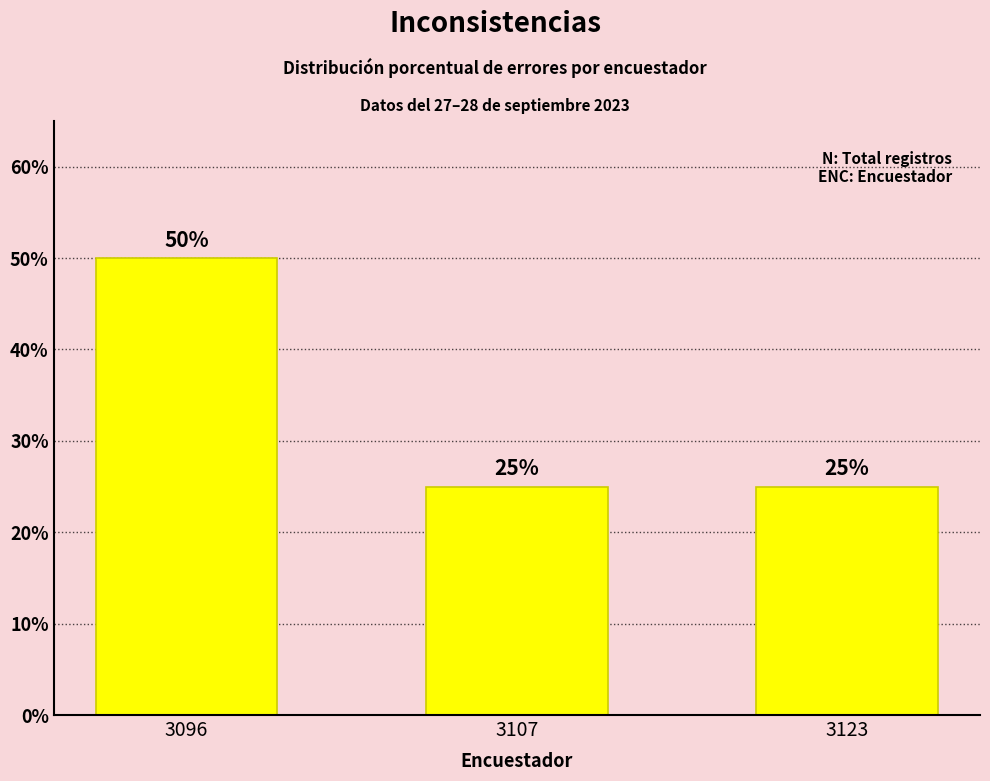

Are the bars horizontal?

No